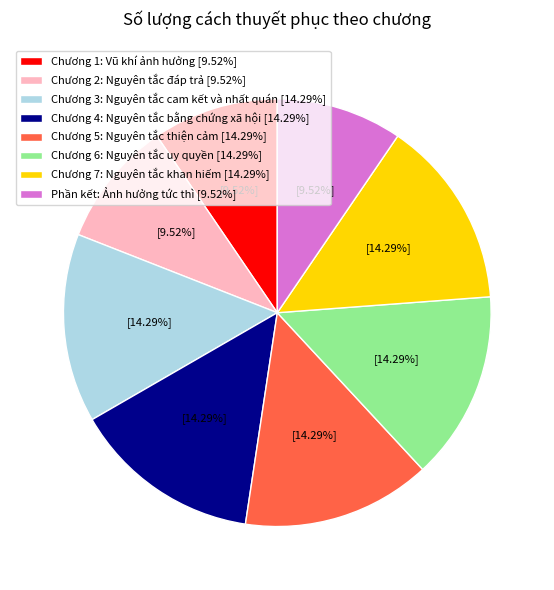

How many segments does this pie chart have?

8